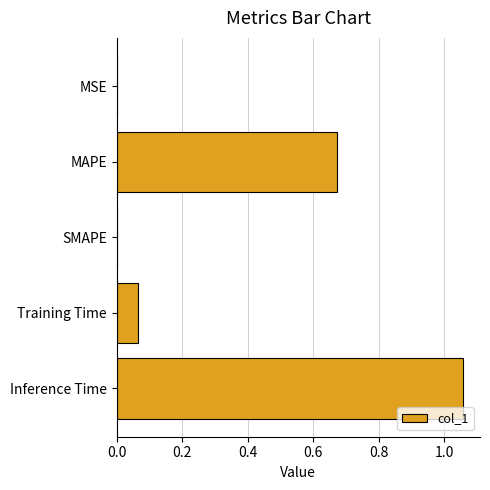

Which label corresponds to the largest value in the chart?

Inference Time